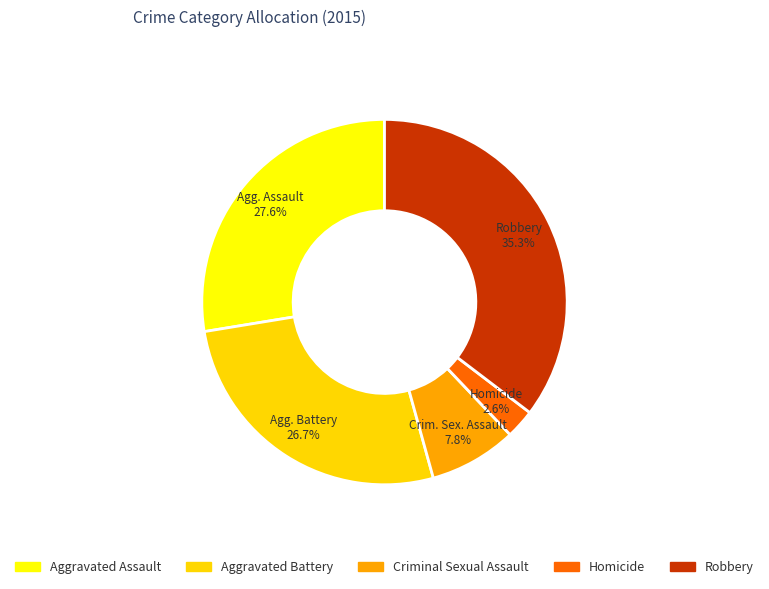

Which category has the smallest portion of the pie?

Homicide